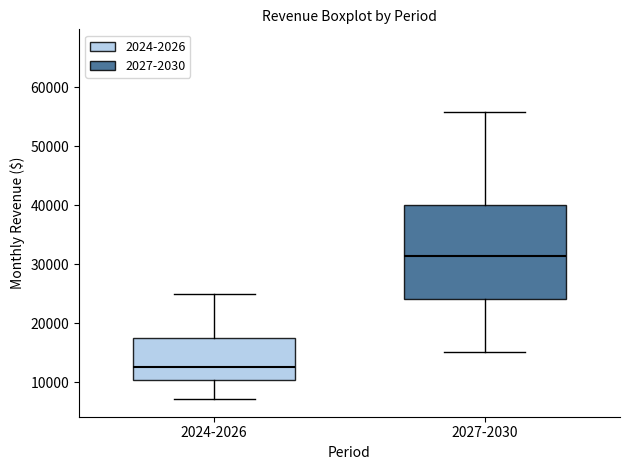

Which box has the lowest median line?

2024-2026